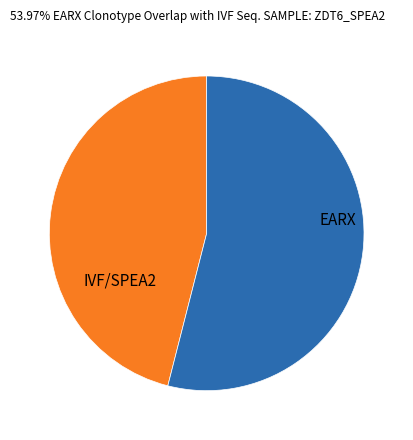

What is the largest slice in the pie chart?

EARX